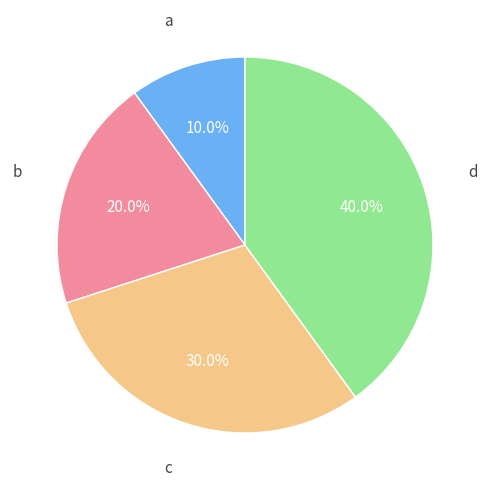

What is the smallest slice in the pie chart?

a